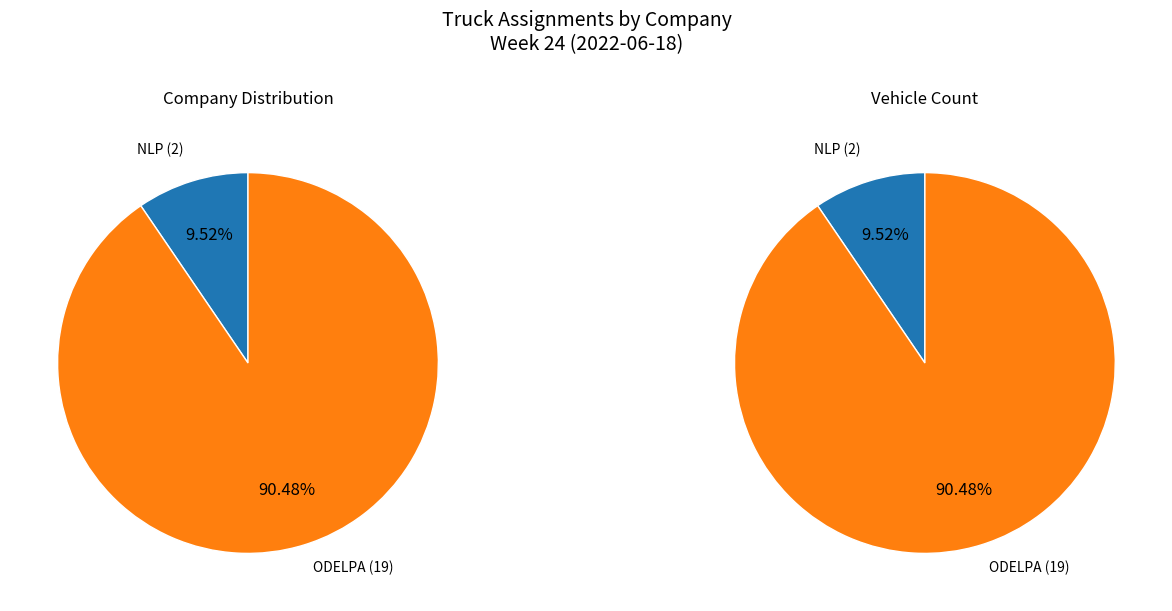

Combined, what portion of the pie is ODELPA and NLP?

100.0%